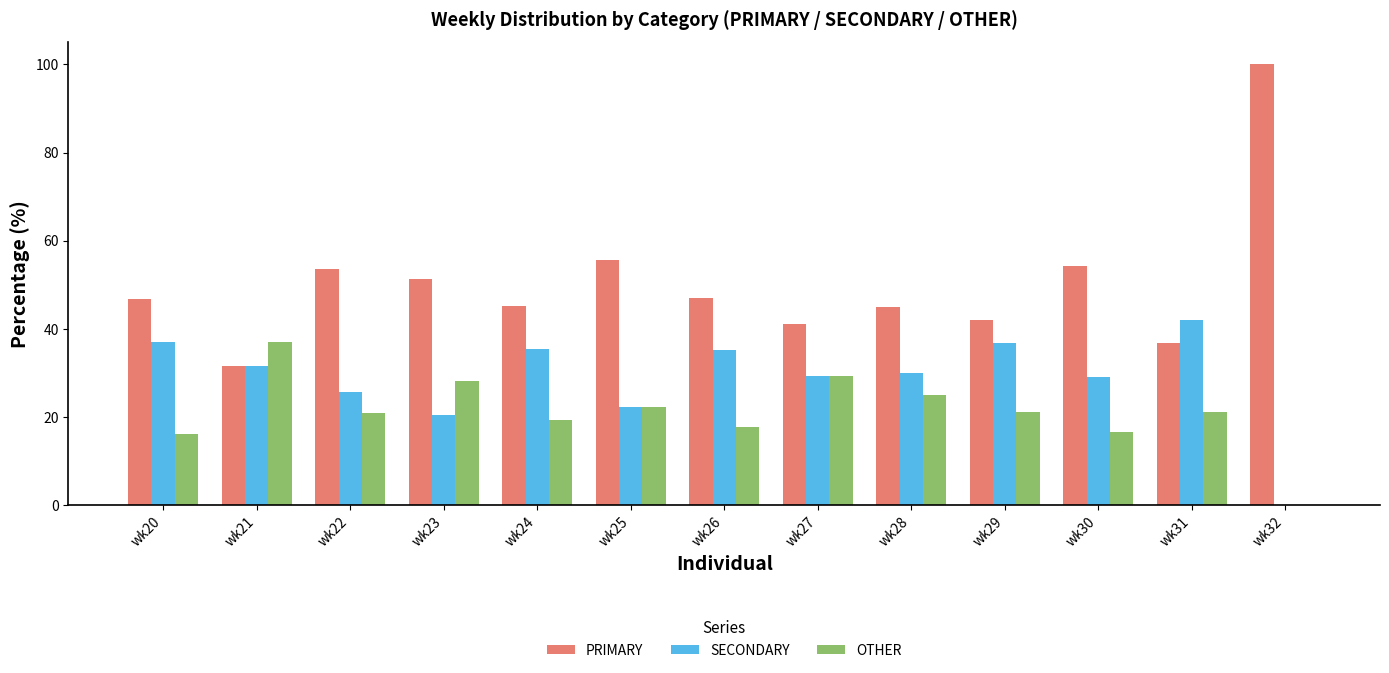

What is the greatest value displayed?

100.0